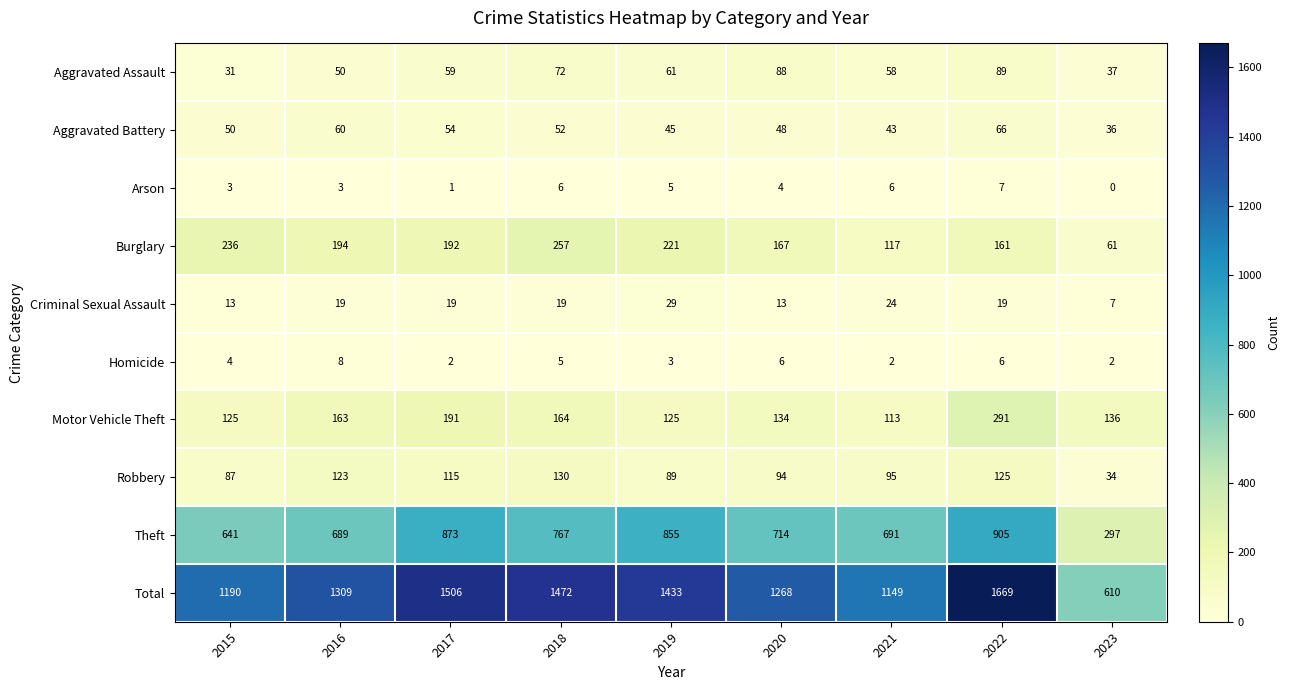

The value of Robbery at 2022 is 205. True or false?

False